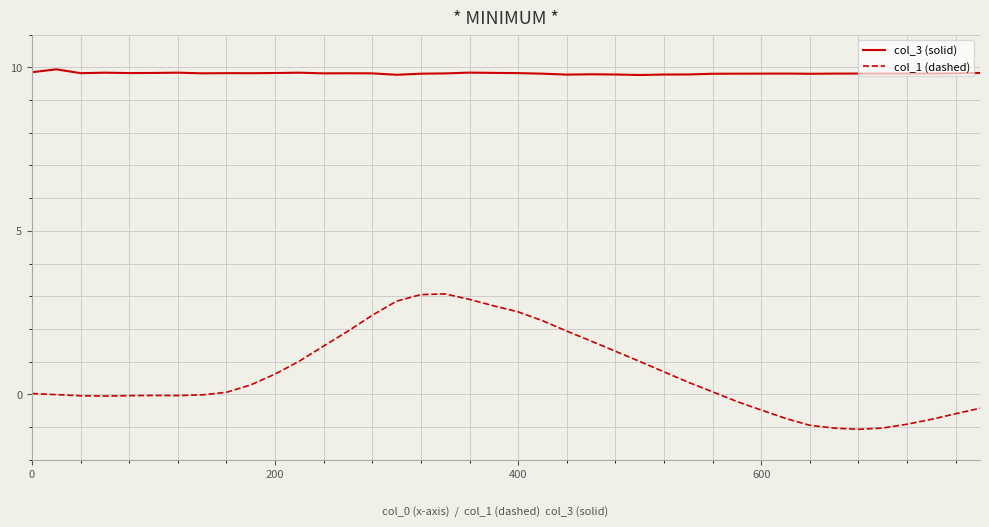

What is the maximum value shown in the chart?

9.9